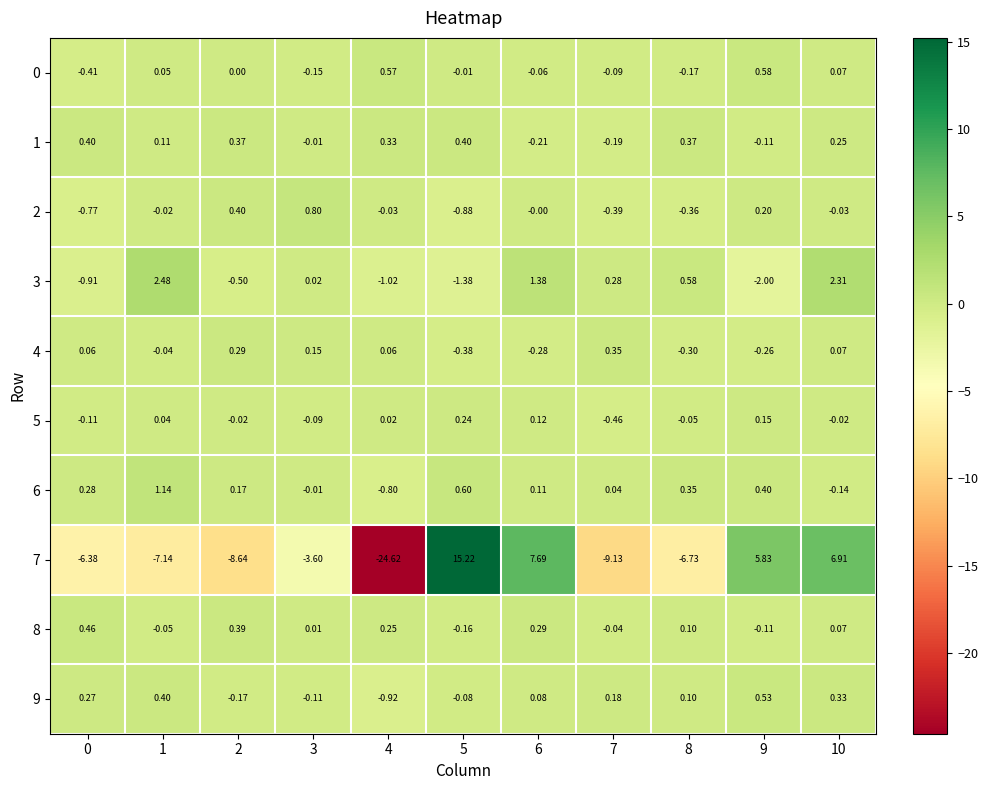

What is the difference between the highest and lowest values at 5?

16.6